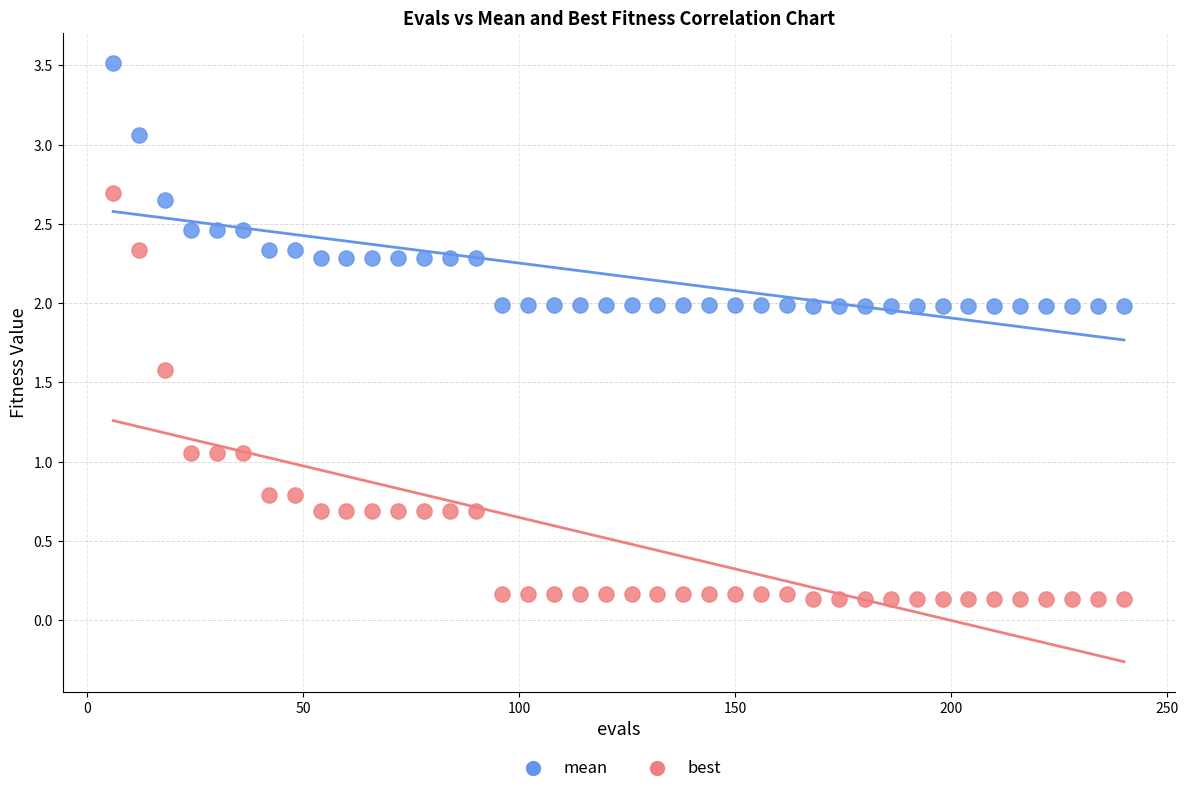

Which series contains the lowest Y value?

best